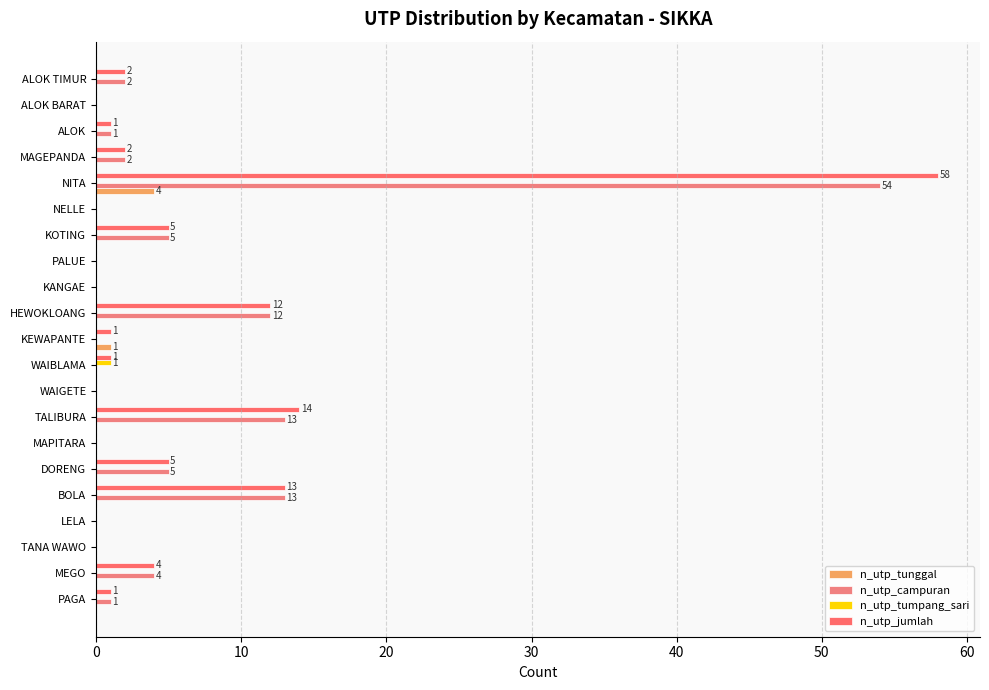

How many data points does each series have?

21